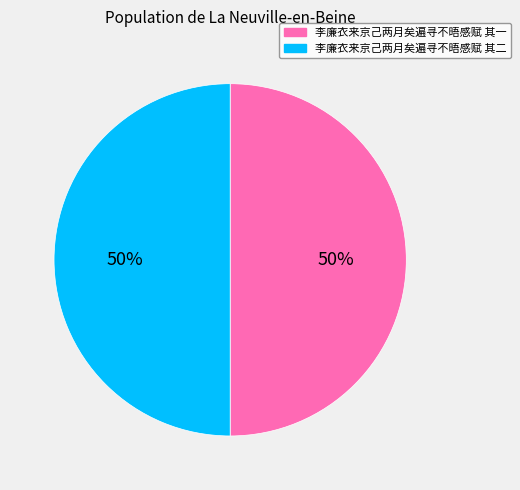

Combined, do 李廉衣来京己两月矣遍寻不晤感赋 其二 and 李廉衣来京己两月矣遍寻不晤感赋 其一 account for over 50%?

Yes